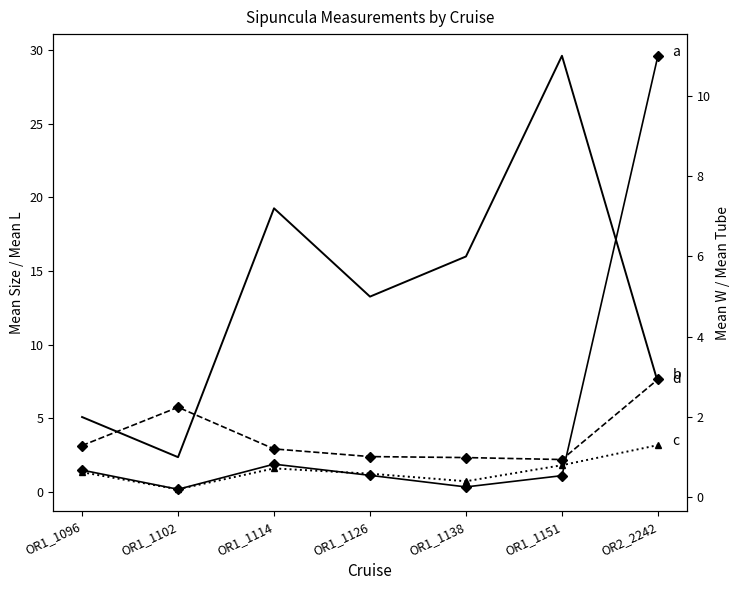

Which category has the lowest value in the Tube series?

OR1_1102